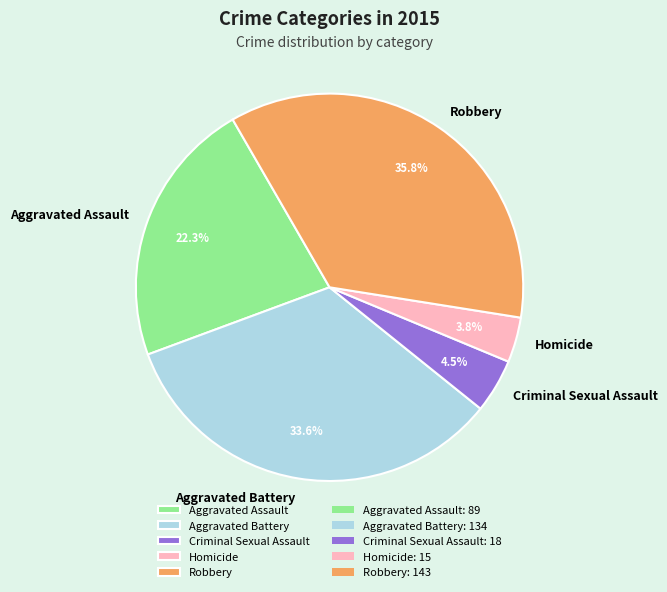

To the nearest percent, what portion does Robbery represent?

36%